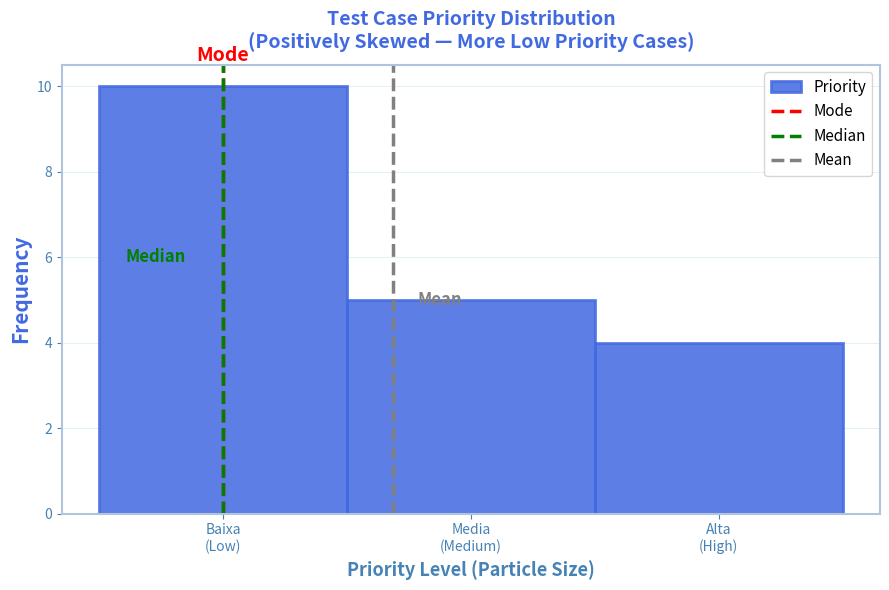

Reading left to right, what are all the values shown in this chart?

10	5	4